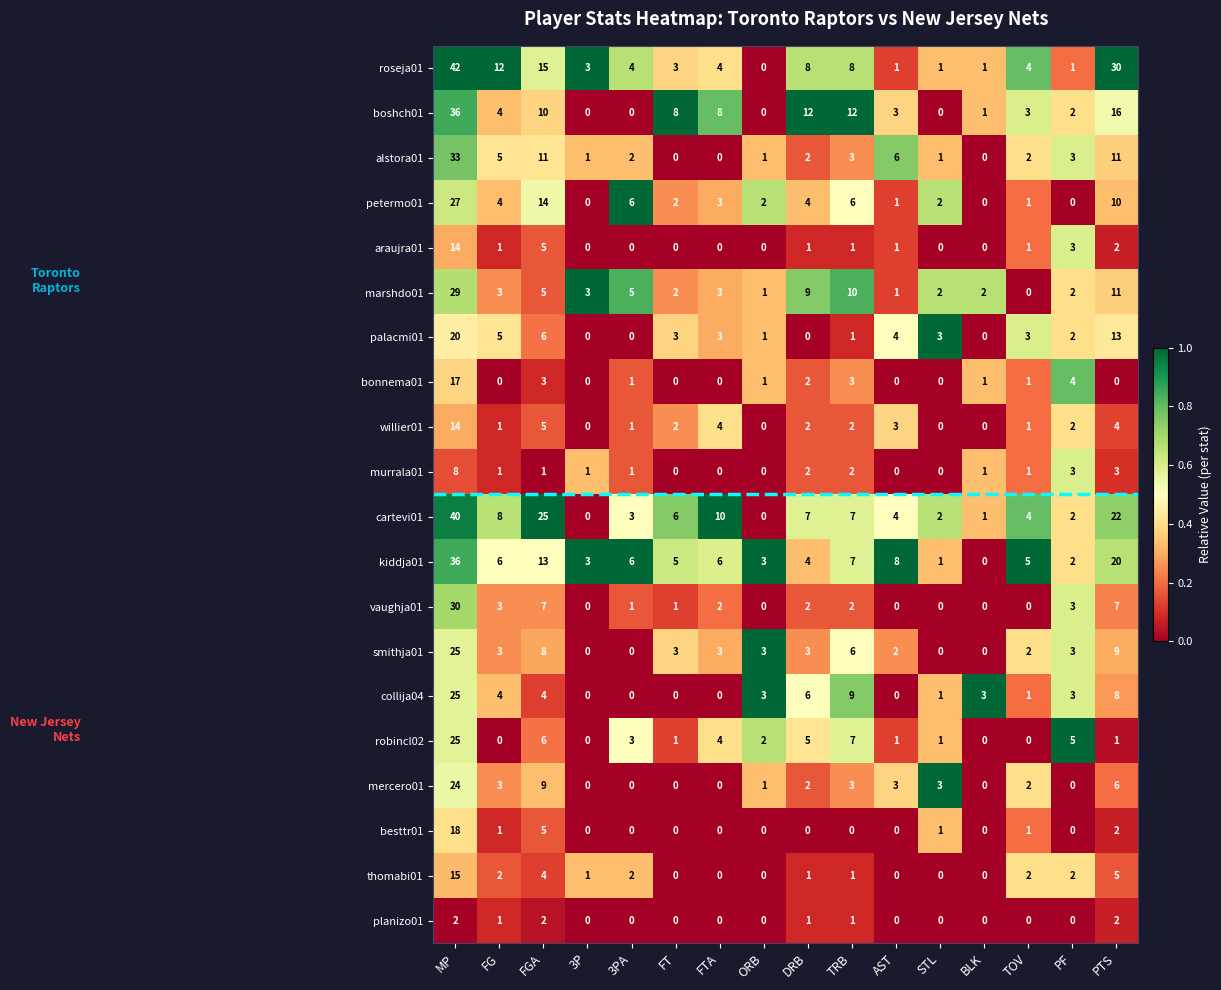

What is the highest value of the kiddja01 series?

36